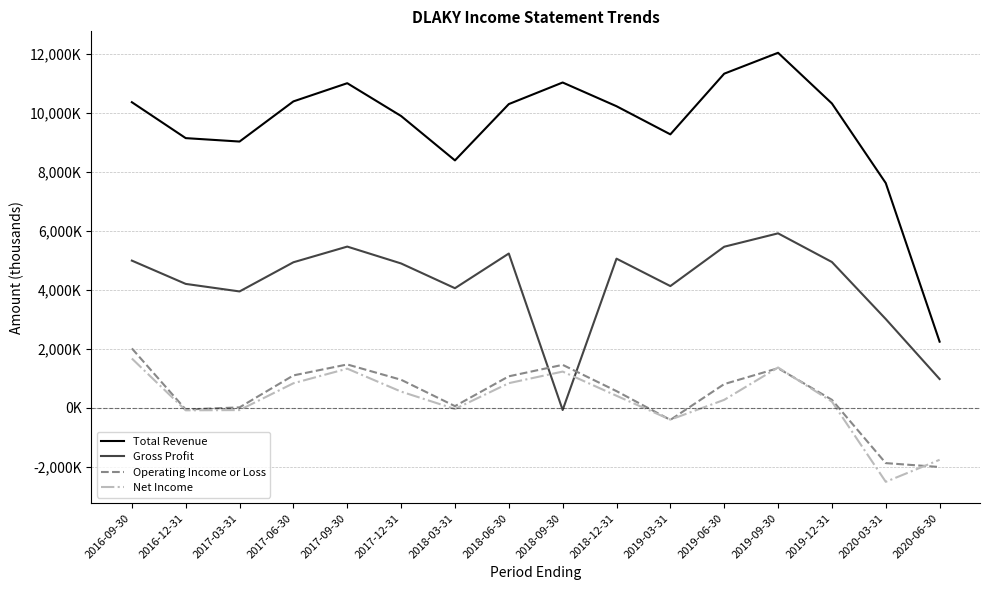

What is the sum of all Total Revenue values?

152587100